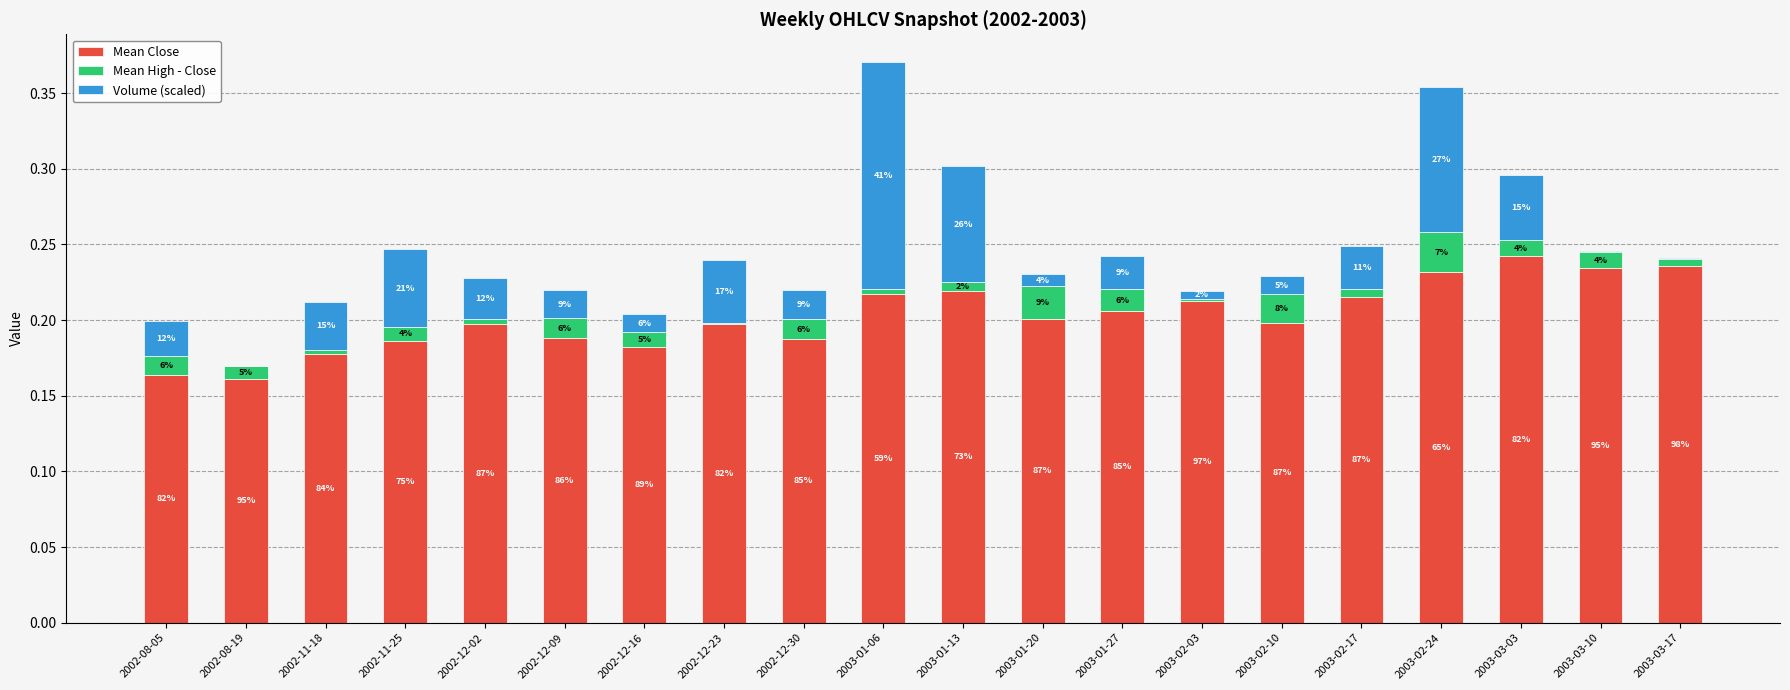

Are the bars grouped side by side (vs. stacked)?

No